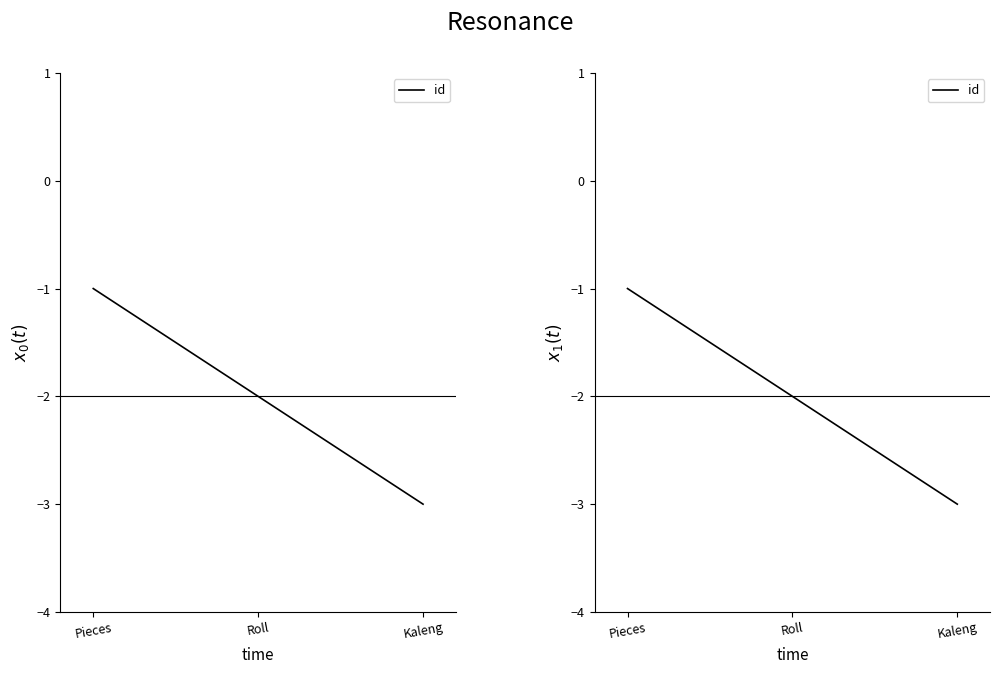

What is the difference between the maximum and second lowest values?

1